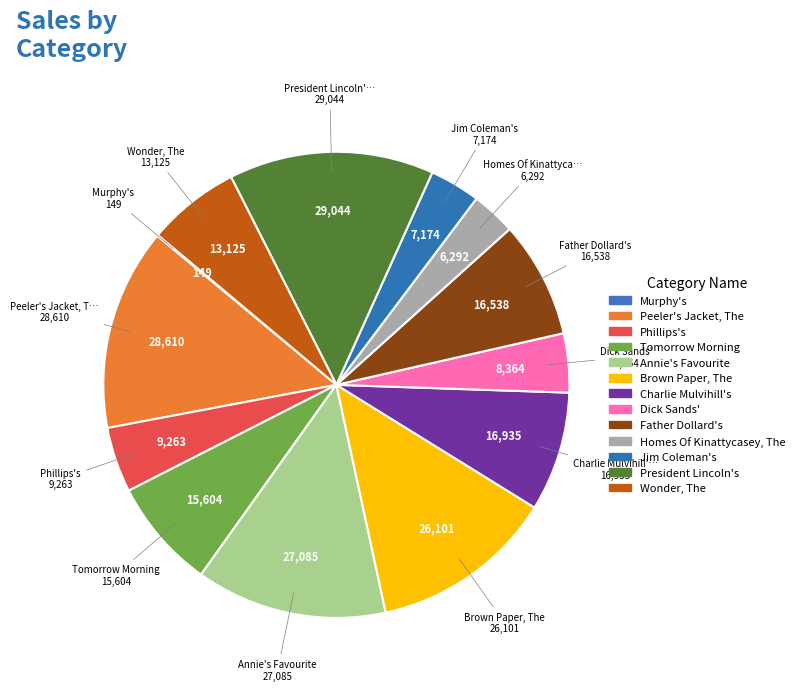

Count the number of slices in the pie.

13